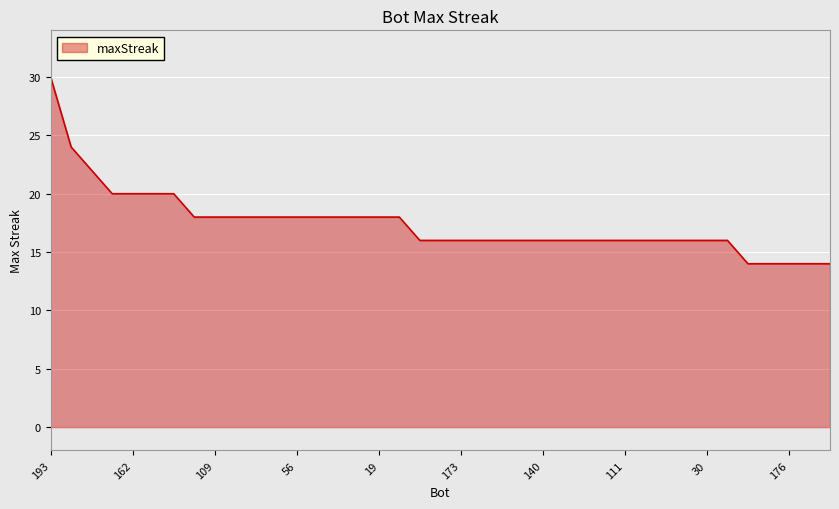

What is the sum of all values?

680